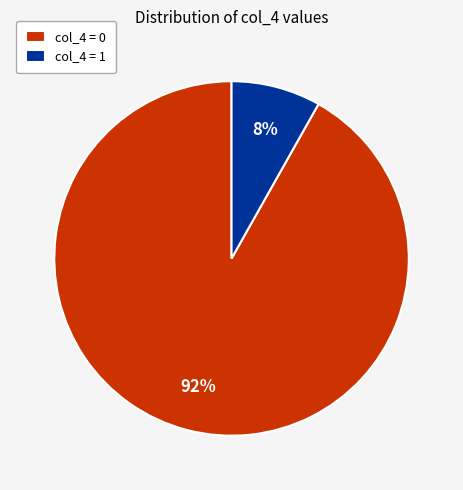

How many segments does this pie chart have?

2